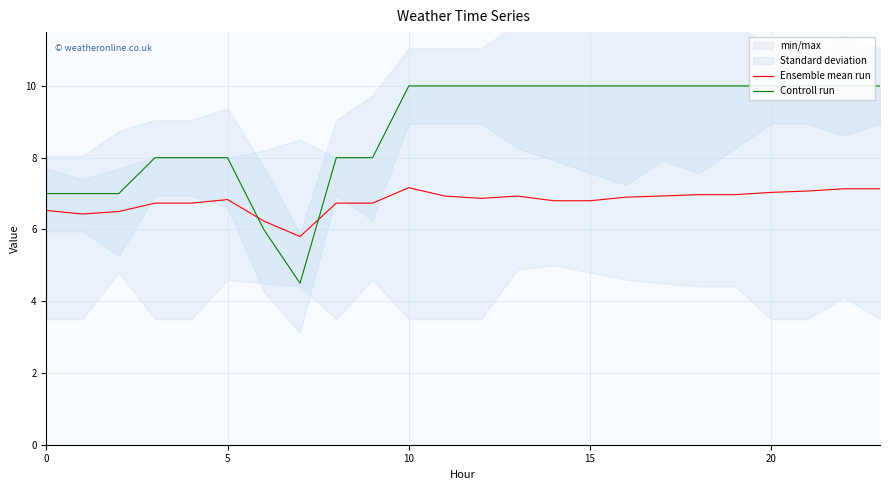

Which series ends up on top after the final intersection of Controll run and Ensemble mean run?

Controll run